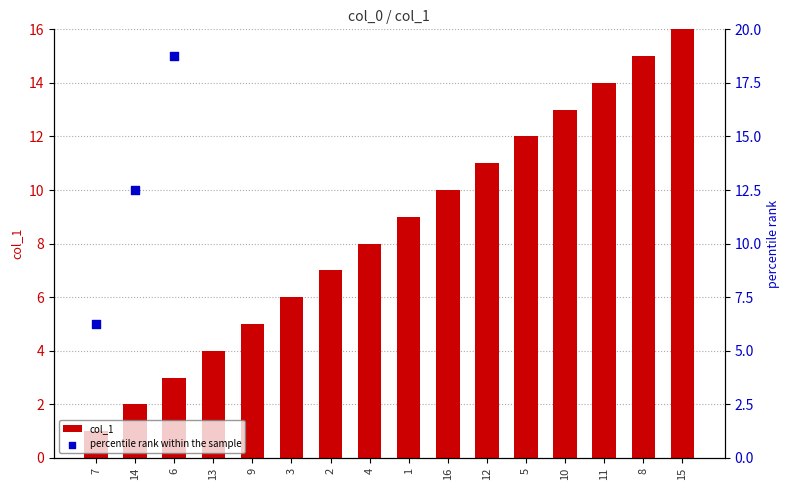

What are all the series names shown in the legend?

col_1, percentile rank within the sample